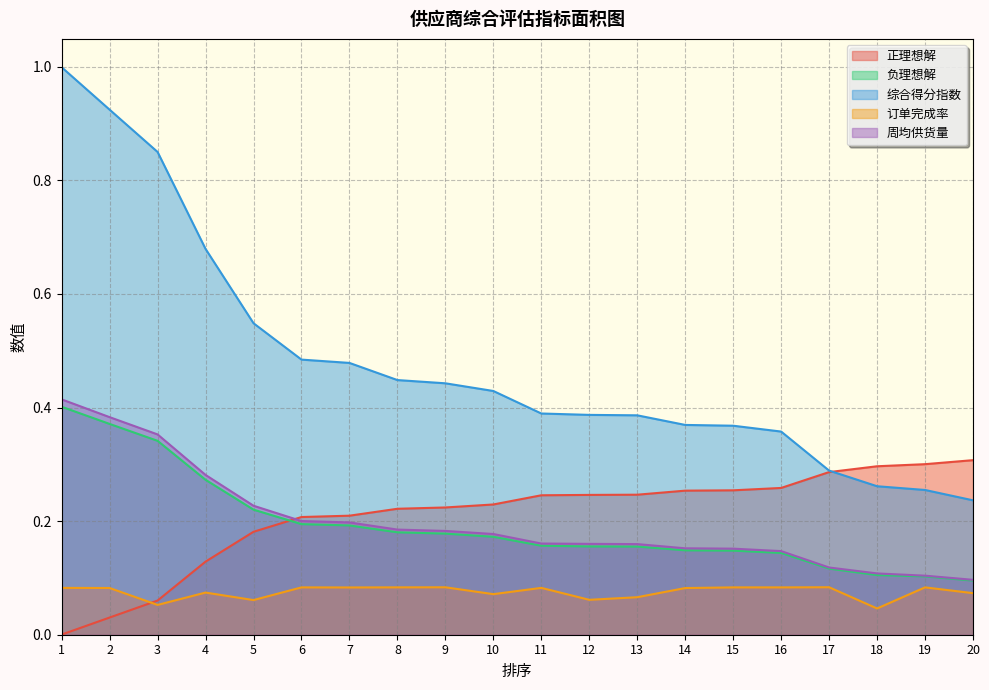

Reading right to left, list all the values displayed in this chart.

正理想解: 20=0.3	19=0.3	18=0.3	17=0.3	16=0.3	15=0.3	14=0.3	13=0.2	12=0.2	11=0.2	10=0.2	9=0.2	8=0.2	7=0.2	6=0.2	5=0.2	4=0.1	3=0.1	2=0.0	1=0.0
负理想解: 20=0.1	19=0.1	18=0.1	17=0.1	16=0.1	15=0.1	14=0.1	13=0.2	12=0.2	11=0.2	10=0.2	9=0.2	8=0.2	7=0.2	6=0.2	5=0.2	4=0.3	3=0.3	2=0.4	1=0.4
综合得分指数: 20=0.2	19=0.3	18=0.3	17=0.3	16=0.4	15=0.4	14=0.4	13=0.4	12=0.4	11=0.4	10=0.4	9=0.4	8=0.4	7=0.5	6=0.5	5=0.5	4=0.7	3=0.9	2=0.9	1=1.0
订单完成率: 20=0.1	19=0.1	18=0.0	17=0.1	16=0.1	15=0.1	14=0.1	13=0.1	12=0.1	11=0.1	10=0.1	9=0.1	8=0.1	7=0.1	6=0.1	5=0.1	4=0.1	3=0.1	2=0.1	1=0.1
周均供货量: 20=0.1	19=0.1	18=0.1	17=0.1	16=0.1	15=0.2	14=0.2	13=0.2	12=0.2	11=0.2	10=0.2	9=0.2	8=0.2	7=0.2	6=0.2	5=0.2	4=0.3	3=0.4	2=0.4	1=0.4